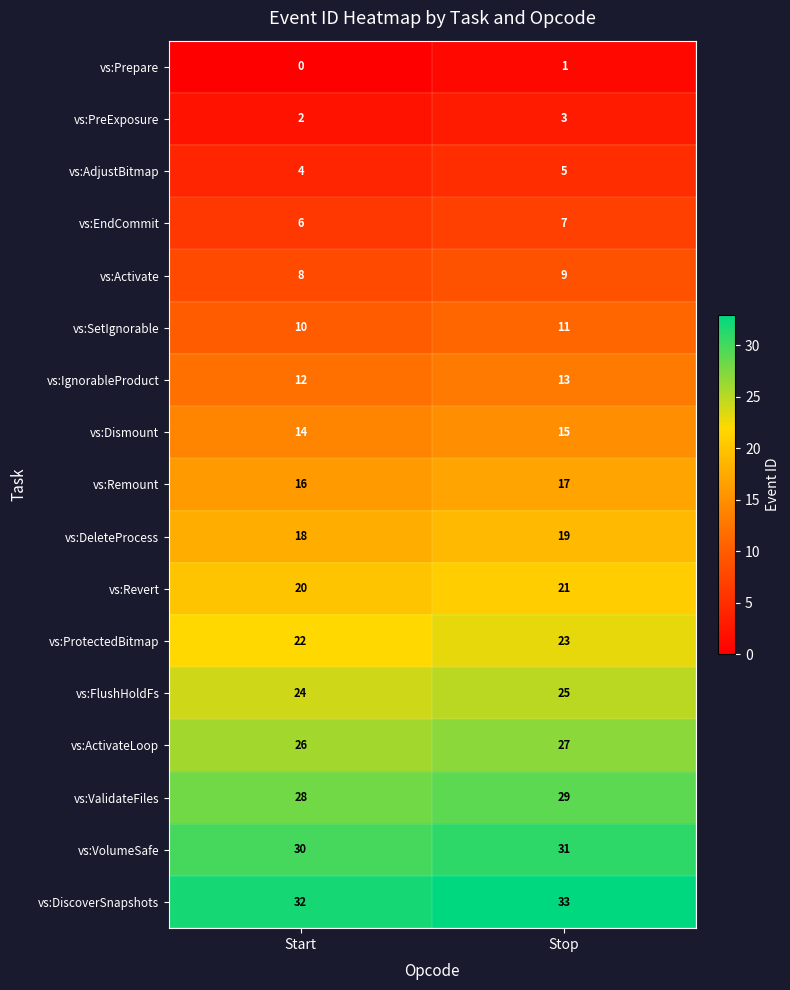

Count the number of categories in the chart.

2